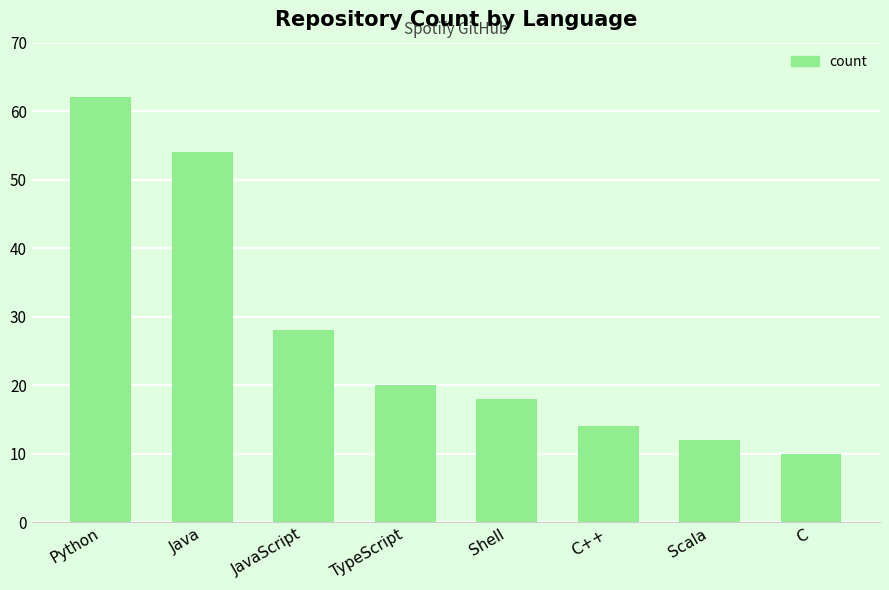

What is the ratio of the value at Python to the value at Scala?

5.2